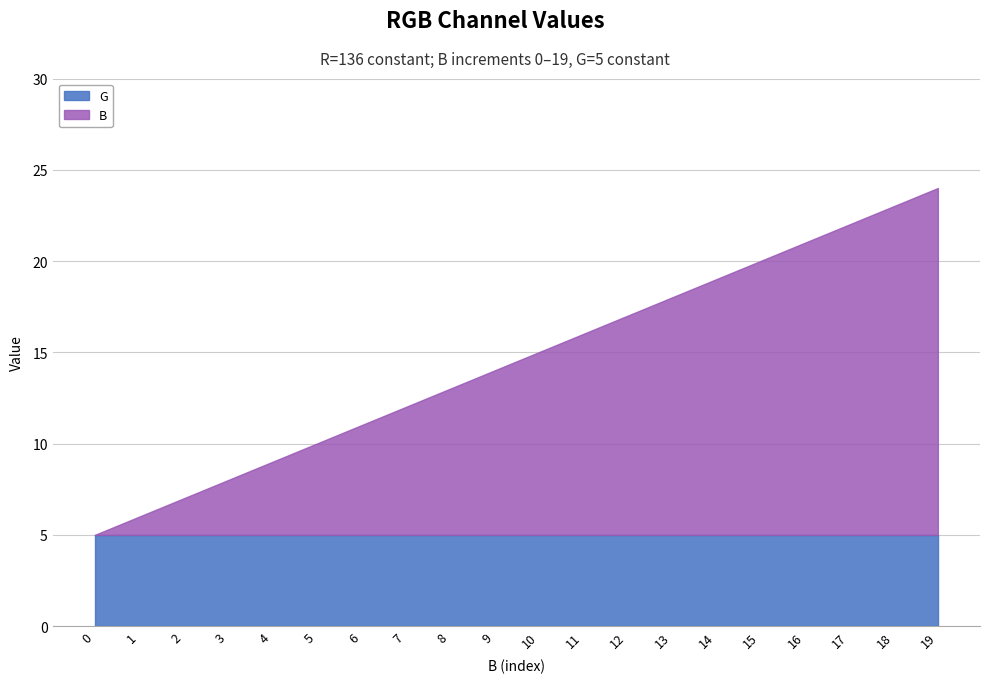

At 17, list the series in order from smallest to largest.

G, B